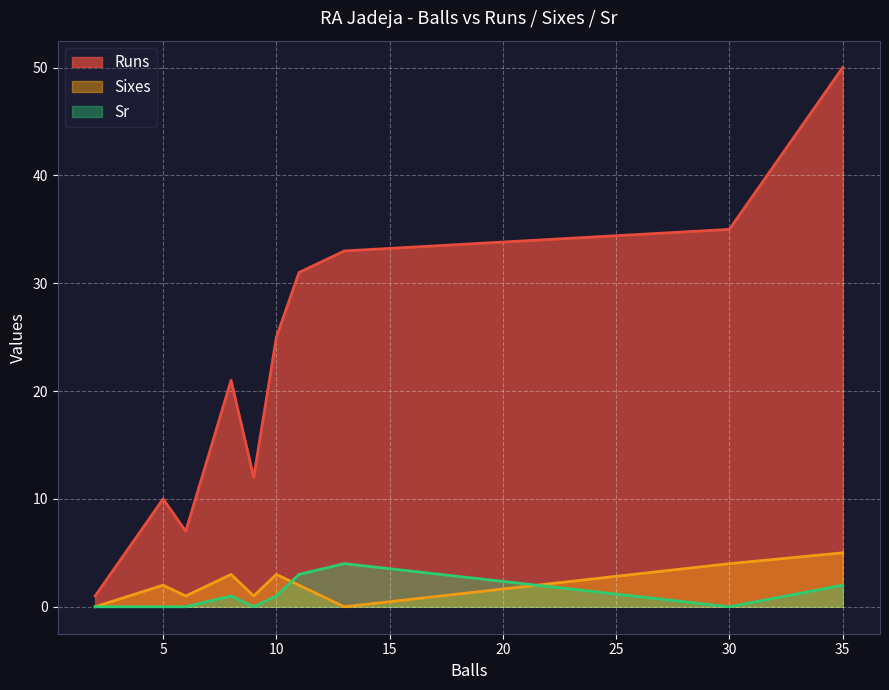

What are all the series names shown in the legend?

Runs, Sixes, Sr